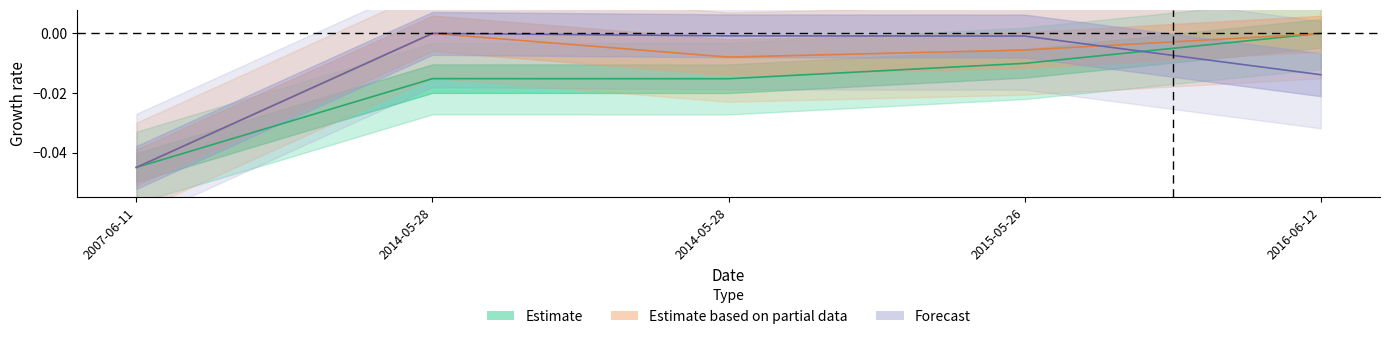

How many lines are shown in the chart?

3